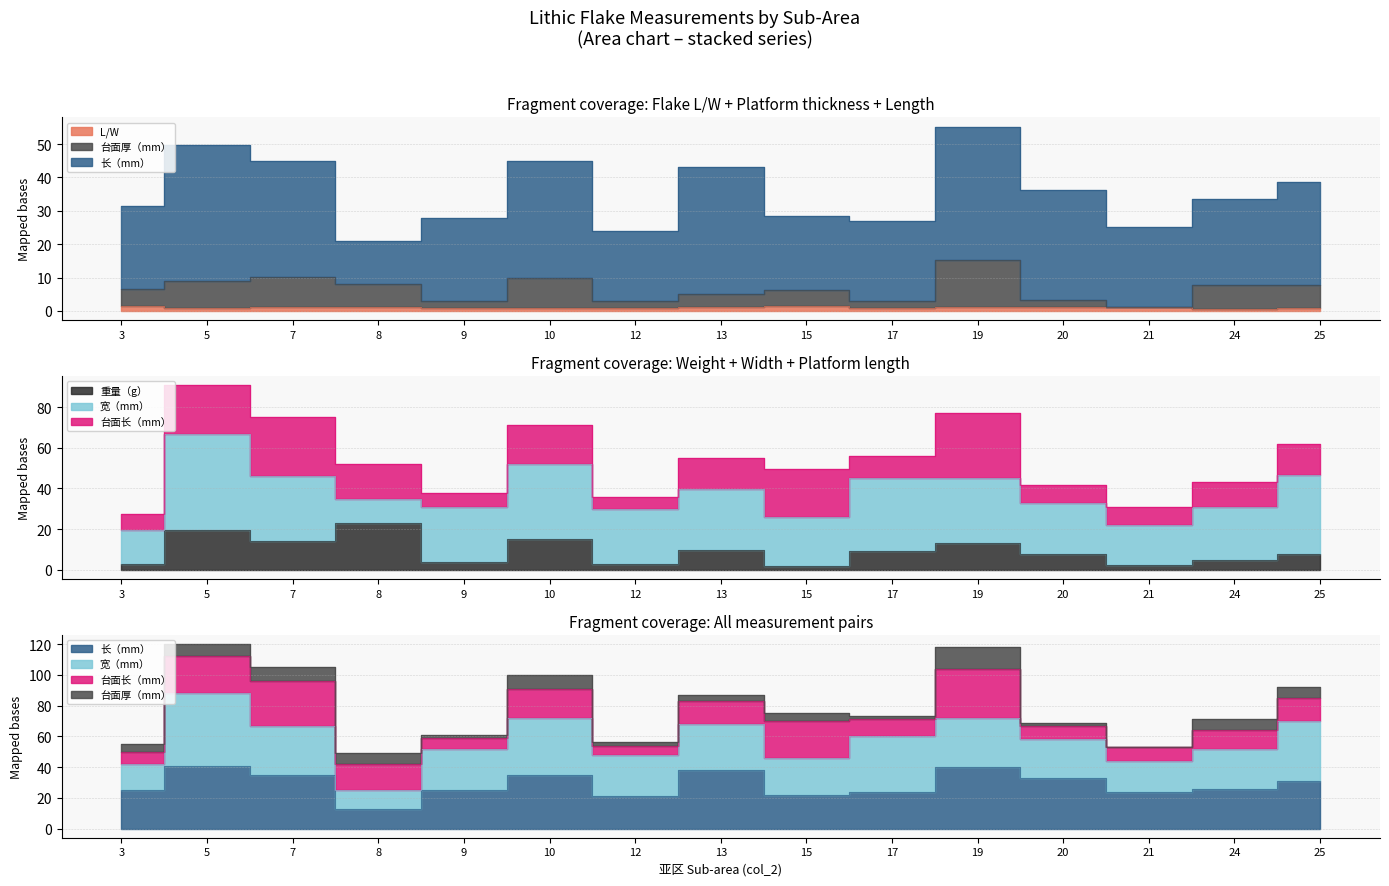

What is the average value of the 重量（g） series?

9.2